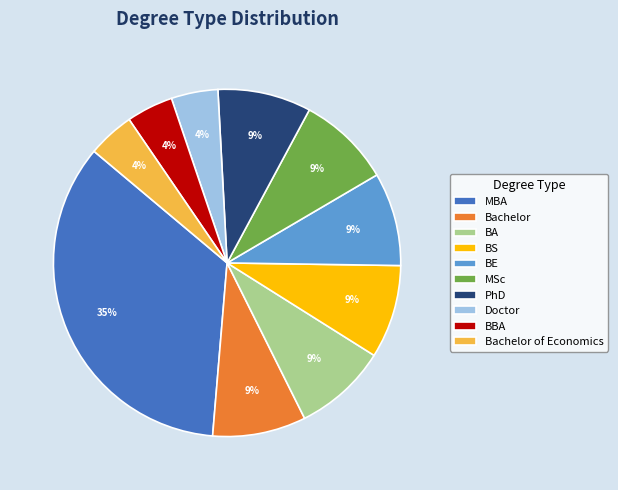

Which has a higher value, PhD or Bachelor of Economics?

PhD